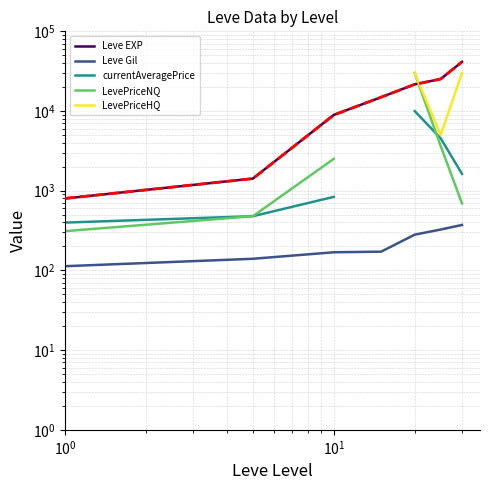

Is it true that currentAveragePrice equals 942.6 at 6?

False